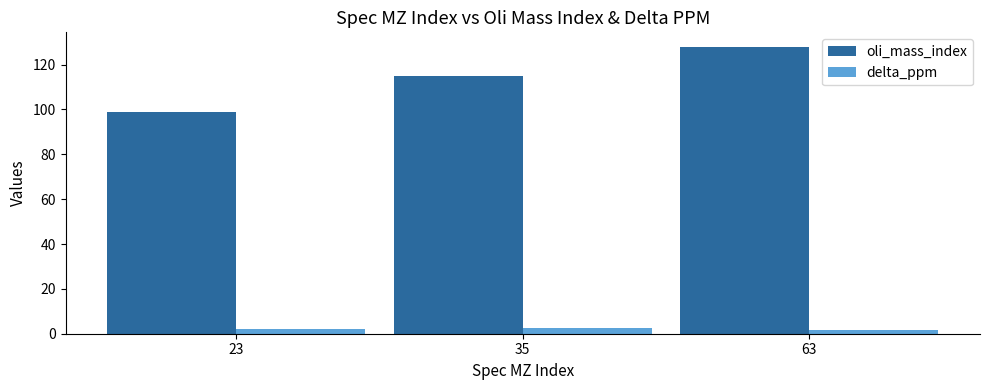

What is the sum of all delta_ppm values?

6.1